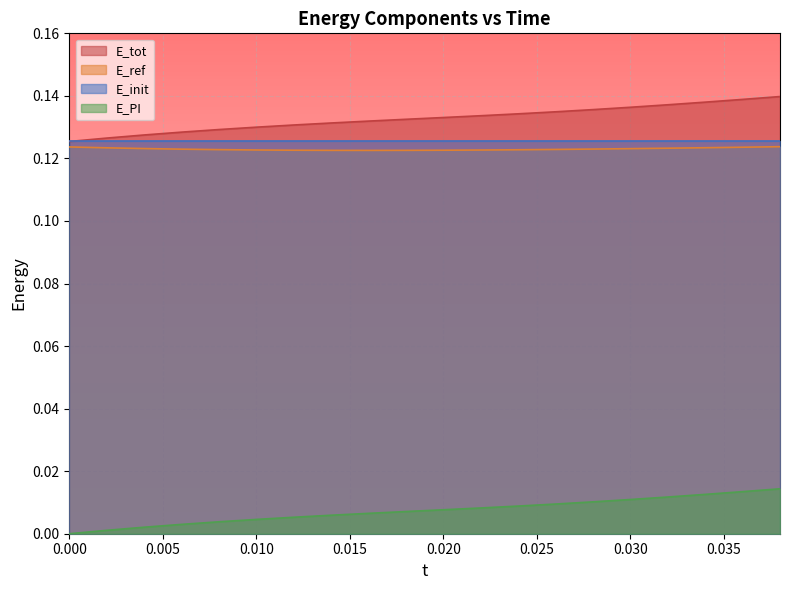

What is the sum of all E_tot values?

2.7